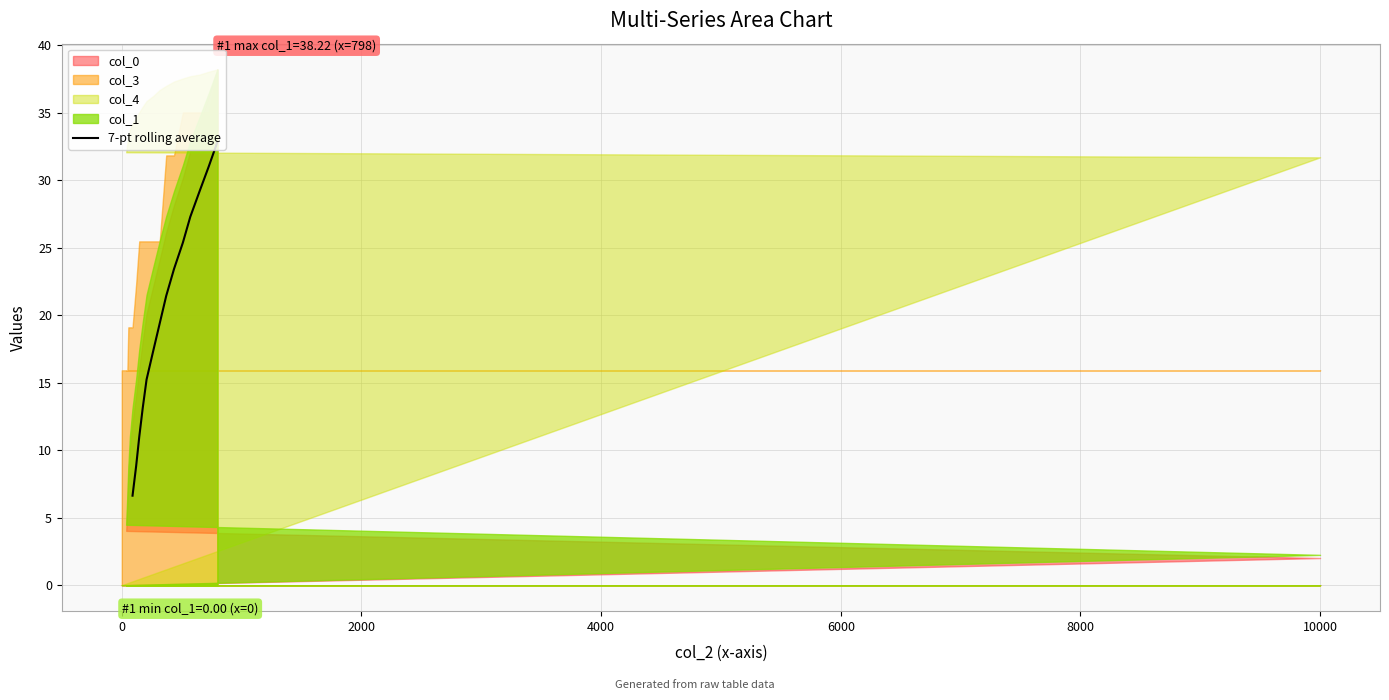

The value at 9 is 43.4. True or false?

False